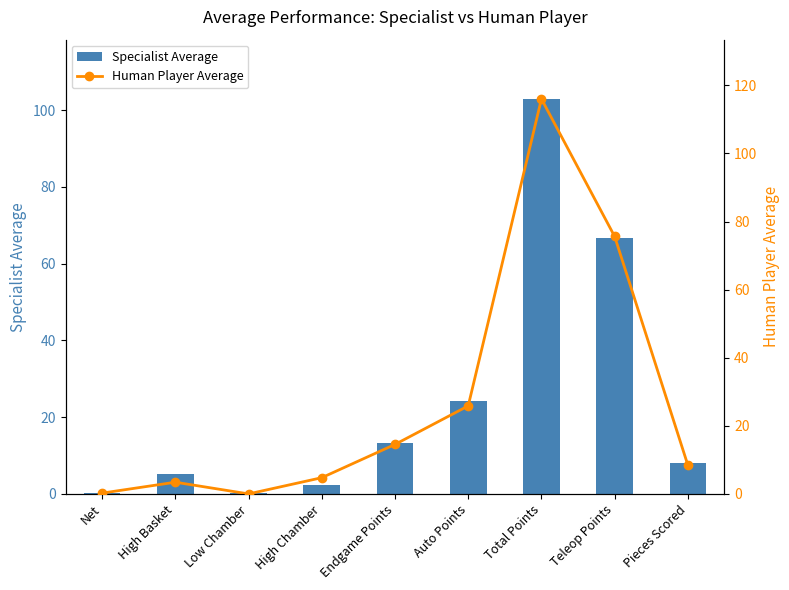

At which category is the sum across all series the highest?

Total Points